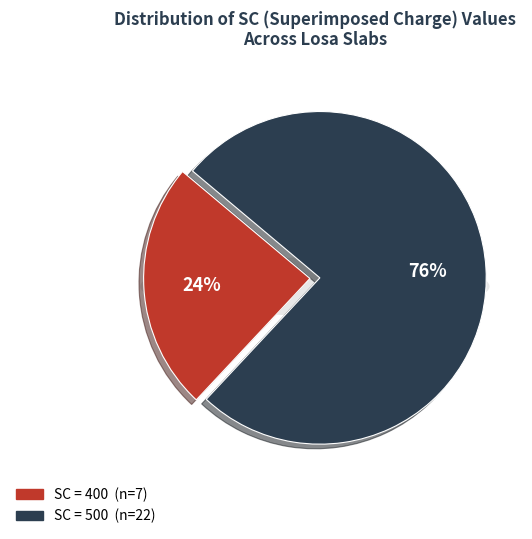

Does 6 represent more than half of the total?

No